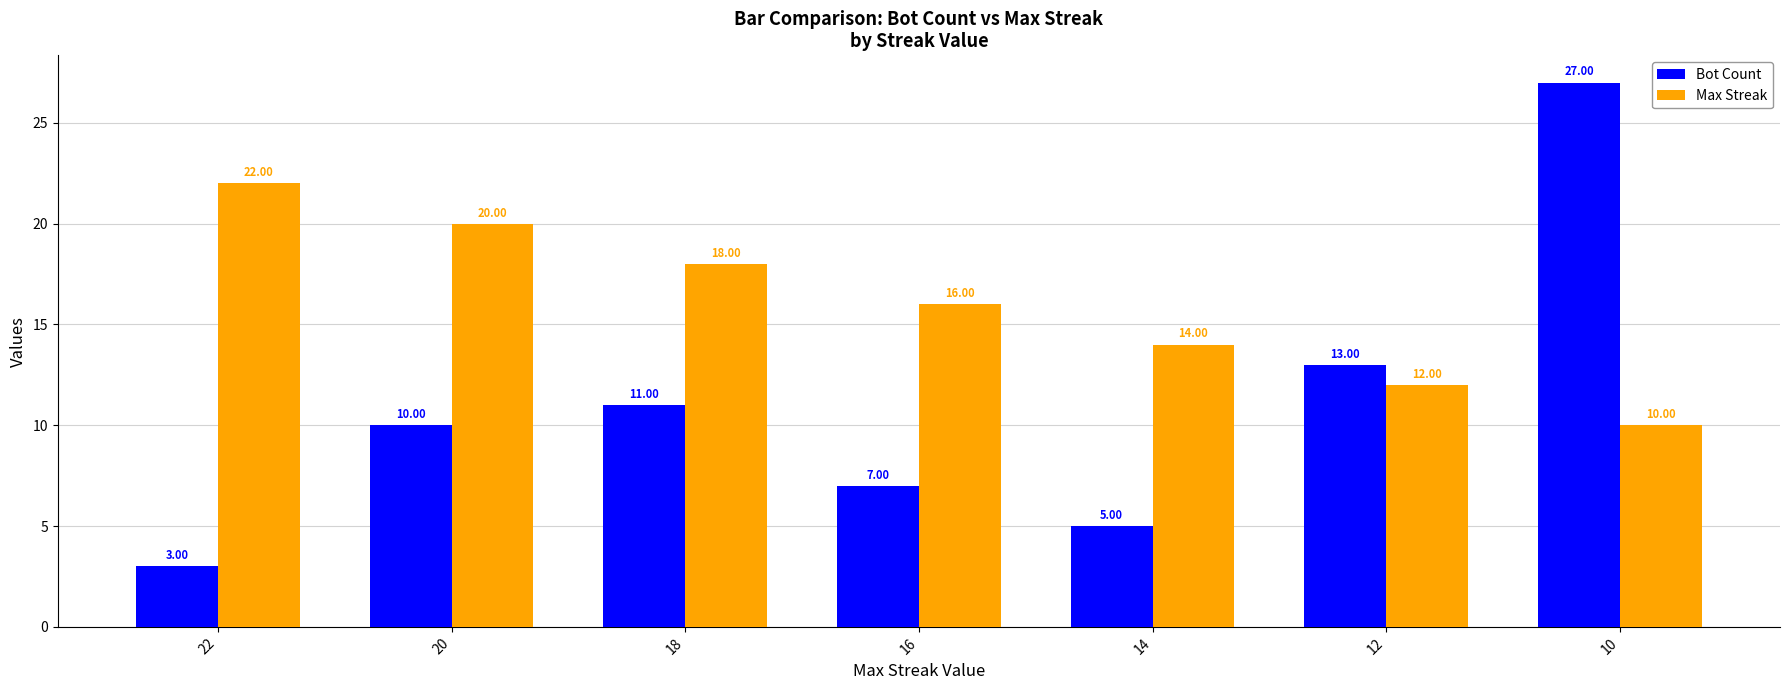

Between 22 and 10, which series saw the biggest shift?

Bot Count